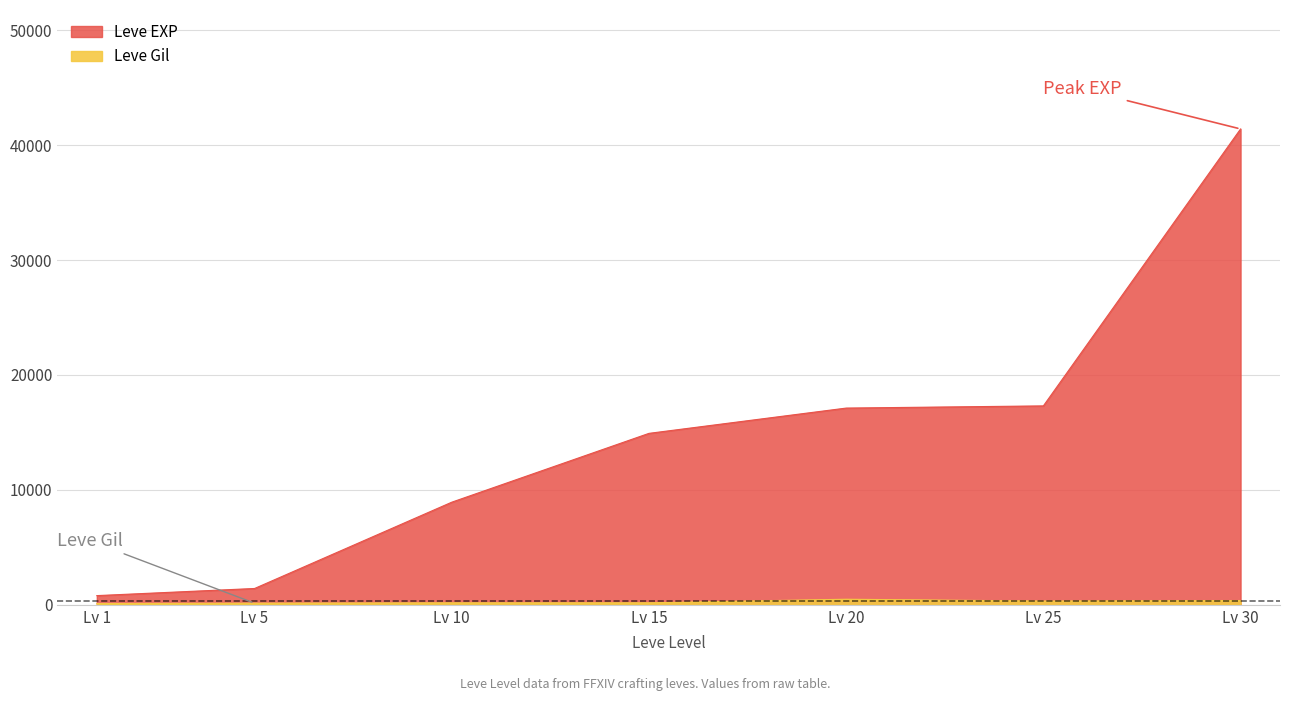

List the labels in order of Leve EXP value, largest first.

Lv 30, Lv 25, Lv 20, Lv 15, Lv 10, Lv 5, Lv 1